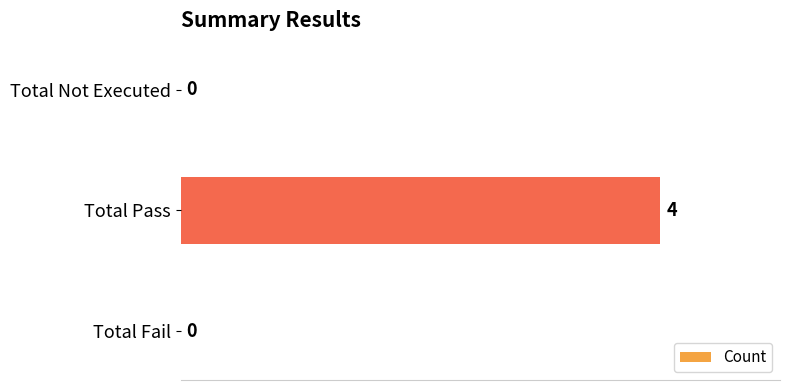

Reading top to bottom, extract all data points from this chart.

Total Not Executed=0	Total Pass=4	Total Fail=0